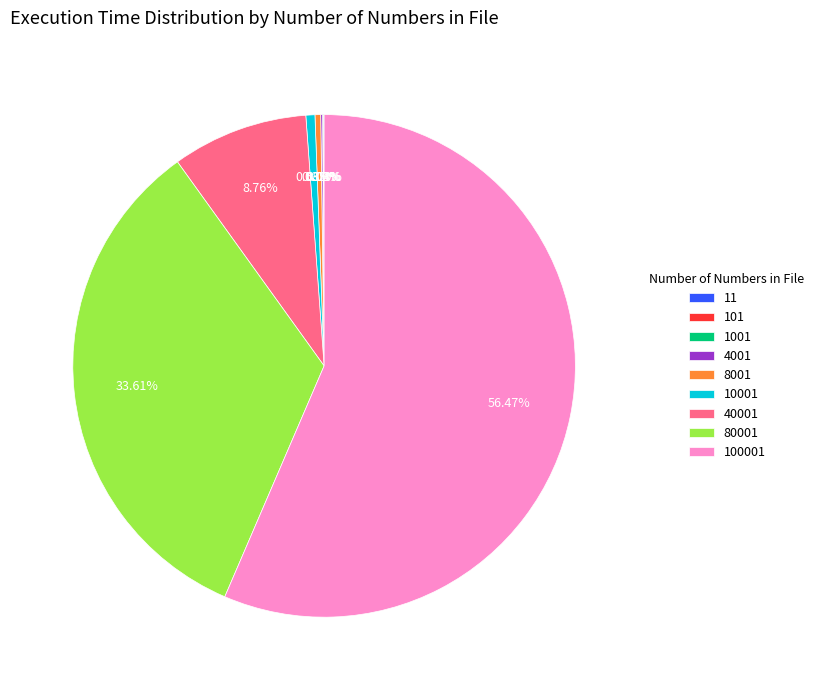

True or false: 100001 accounts for 43% of the total.

False